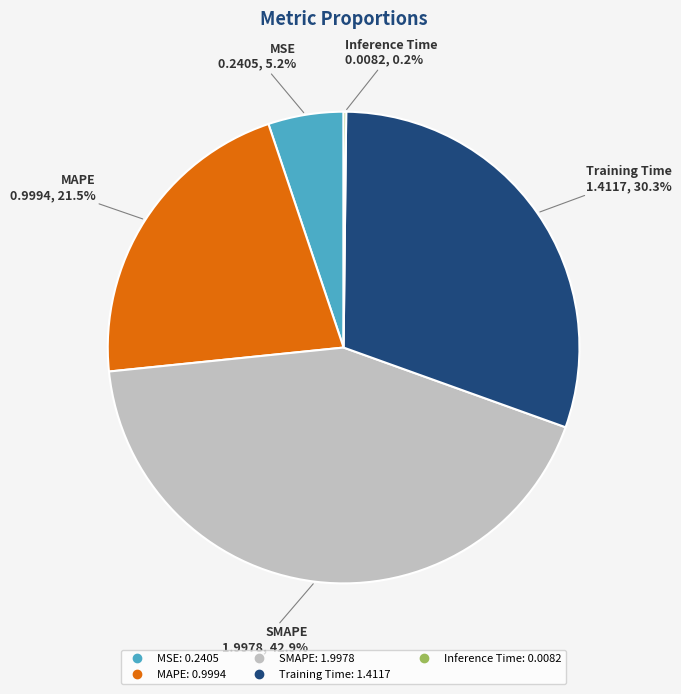

Which category has the biggest portion of the pie?

SMAPE